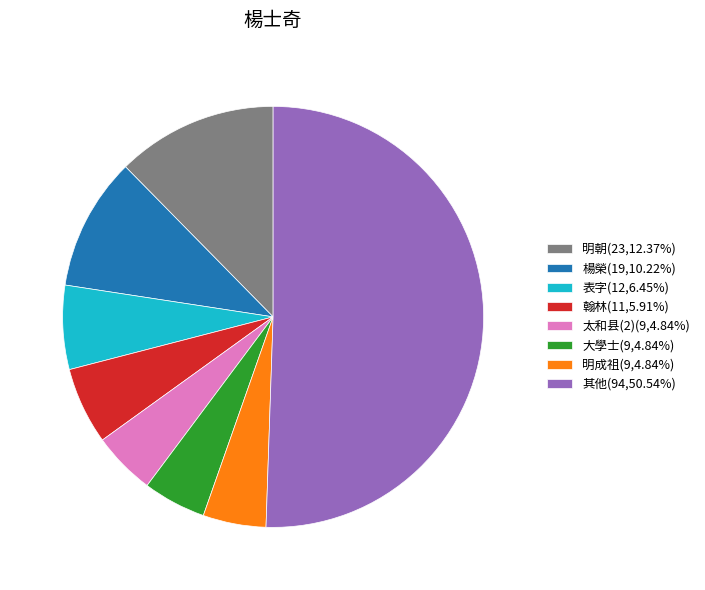

Combined, do 楊榮(19,10.22%) and 其他(94,50.54%) account for over 50%?

Yes